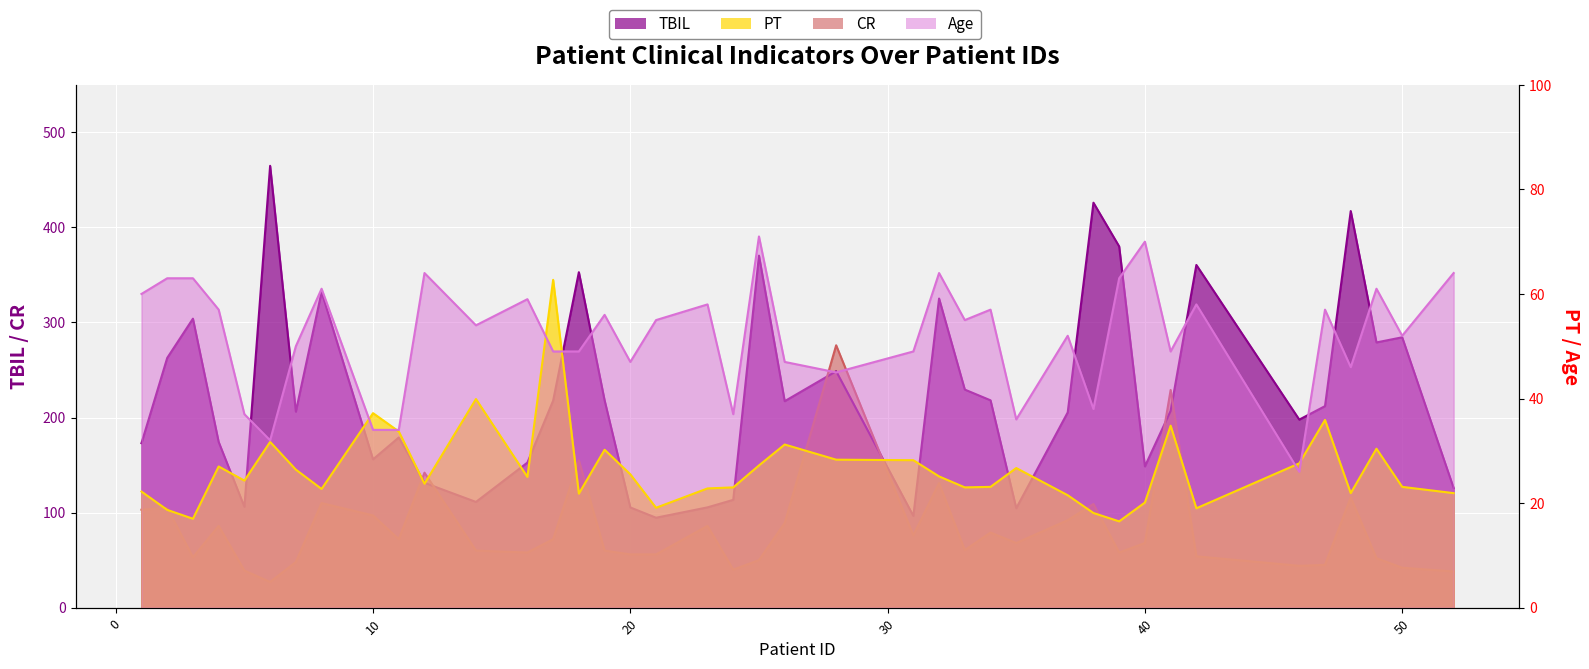

At which category is the sum across all series the highest?

48